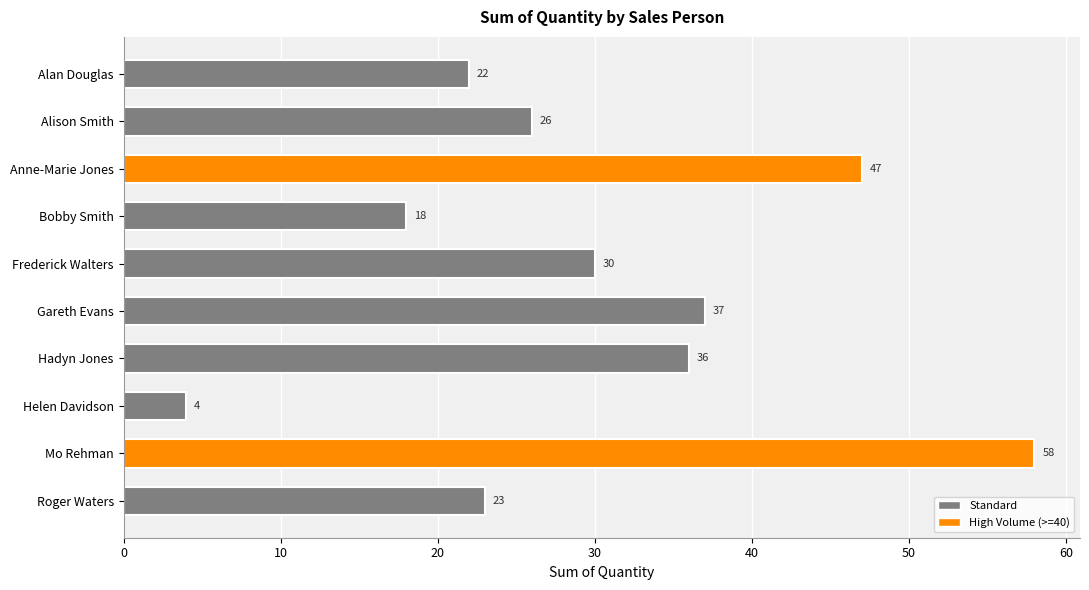

Approximately how many times larger is the value at Mo Rehman compared to Alan Douglas?

2.6